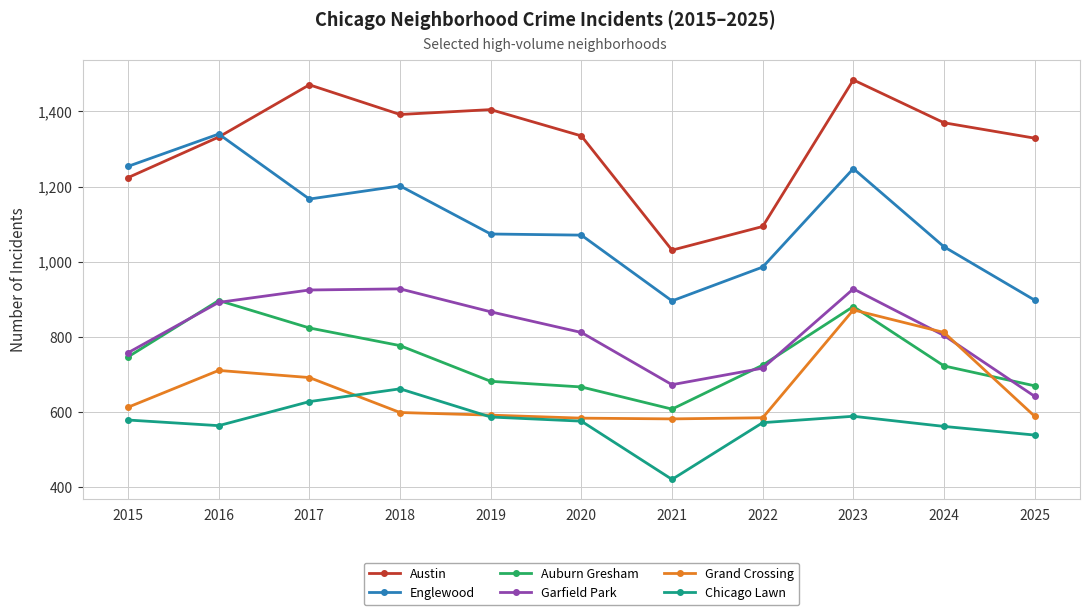

How many data points in Auburn Gresham are less than 725?

5